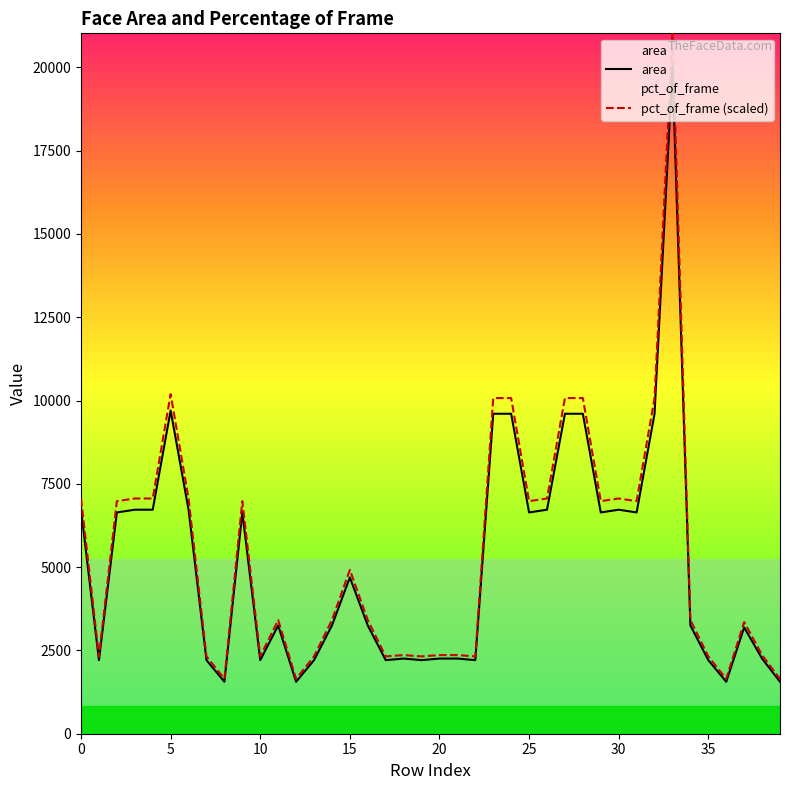

Rank the series by their average value, from lowest to highest.

area, pct_of_frame (scaled)